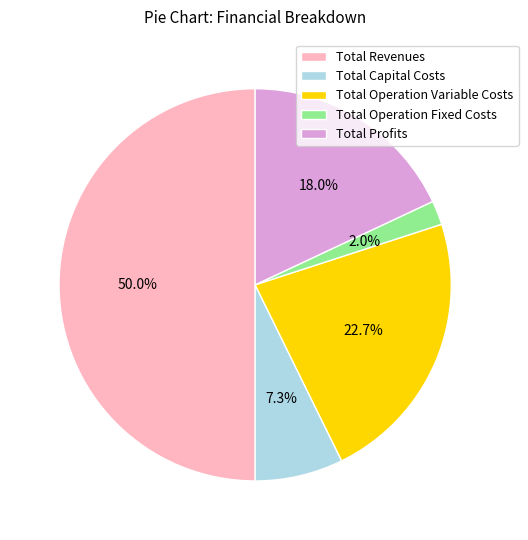

To the nearest percent, what is the combined percentage of Total Revenues and Total Profits?

68%